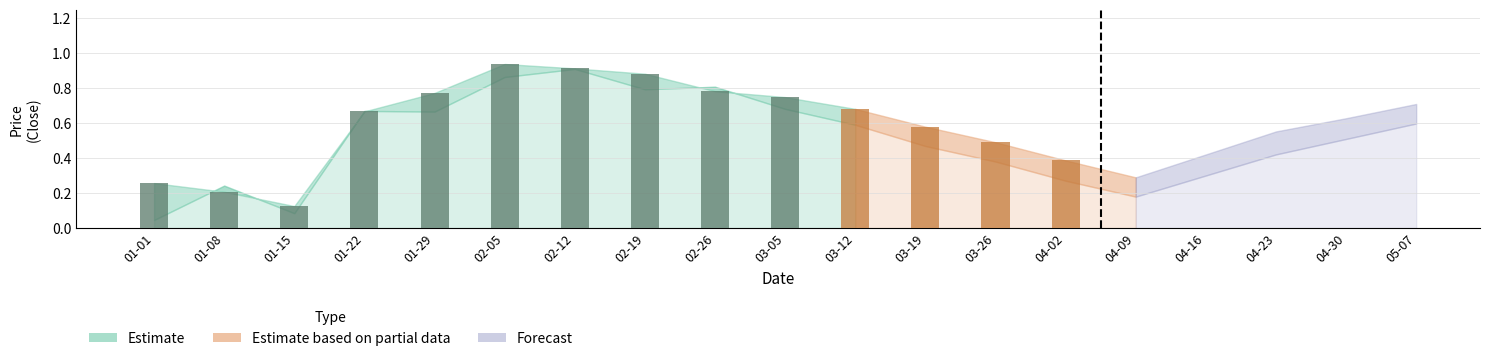

At which category is the sum across all series the highest?

2023-02-05